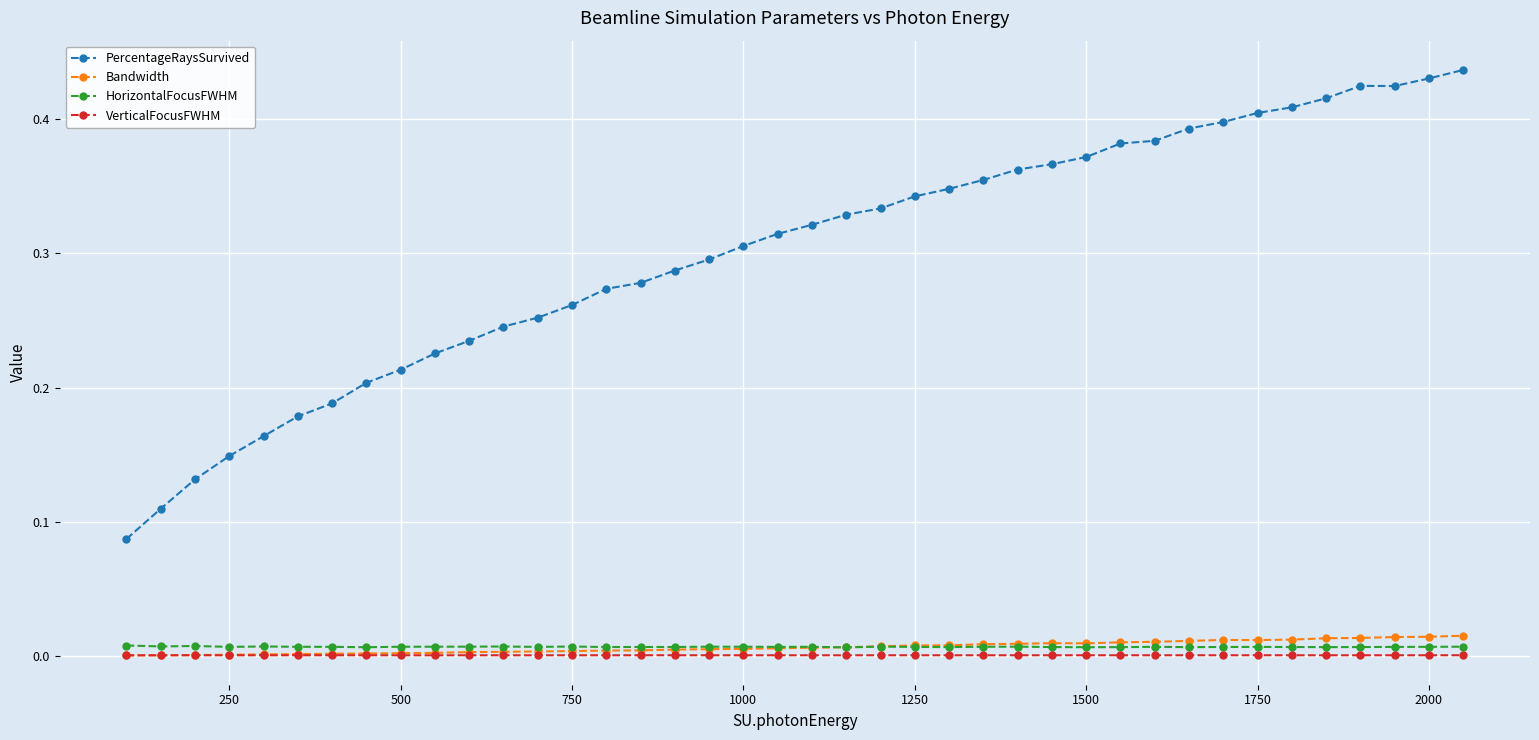

Which series has the largest total across all categories?

PercentageRaysSurvived